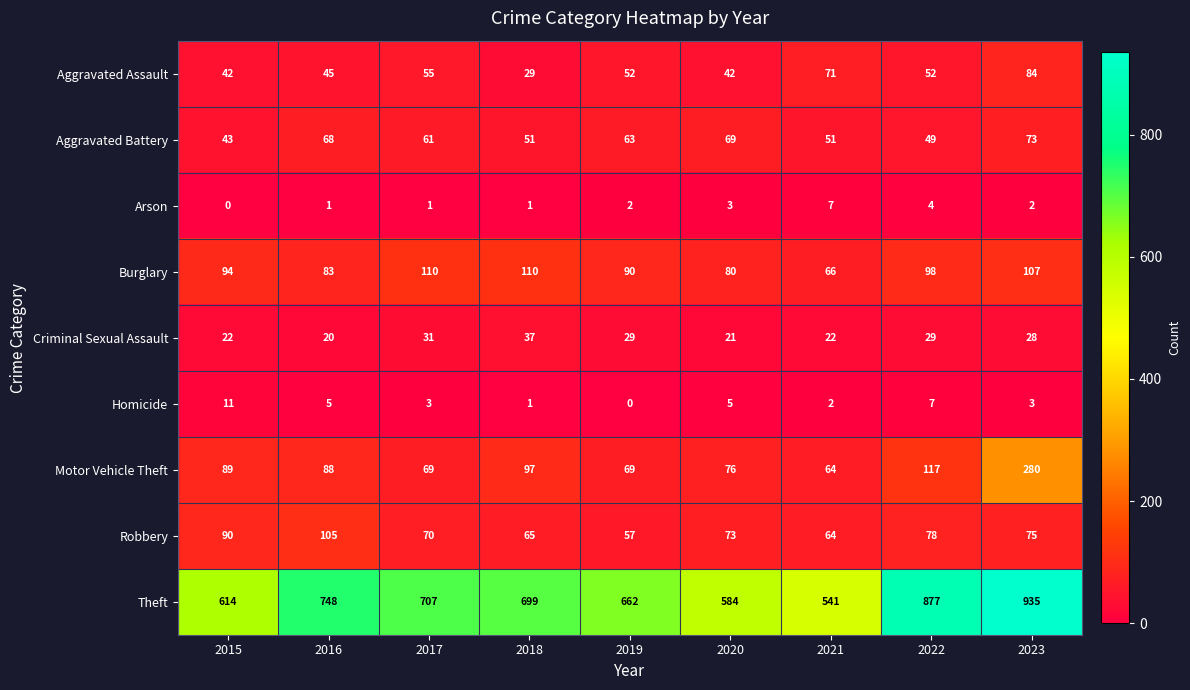

The value of Homicide at 2017 is 2. True or false?

False